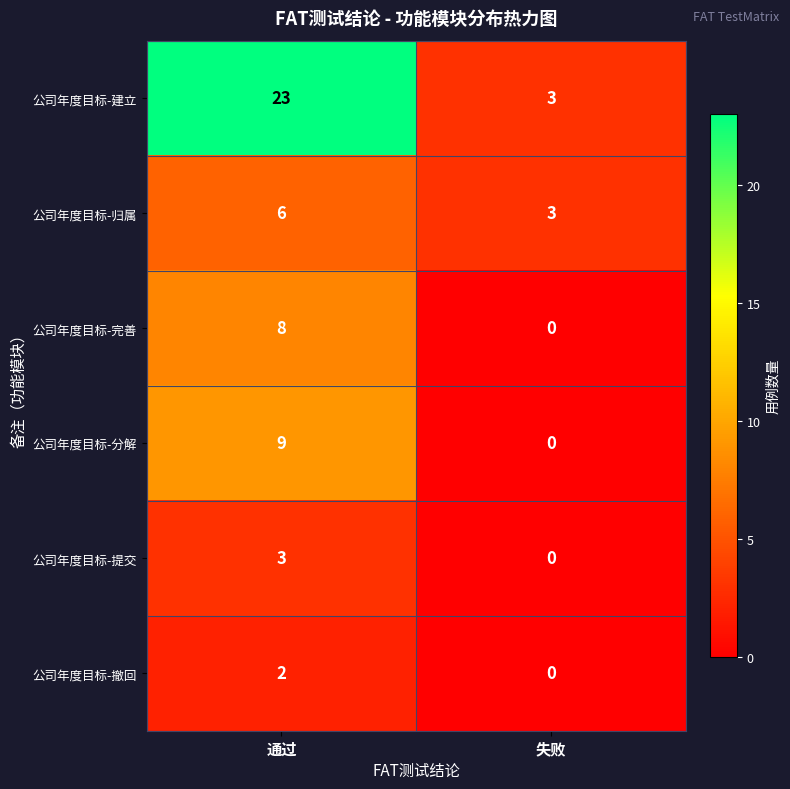

Count the number of categories in the chart.

2